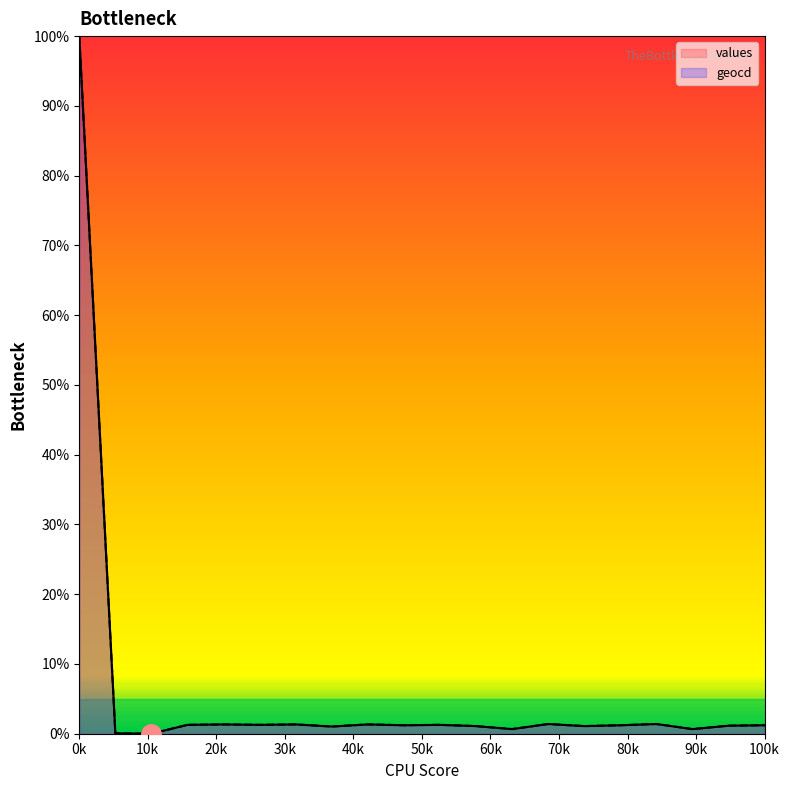

What is the maximum value for geocd?

100.0